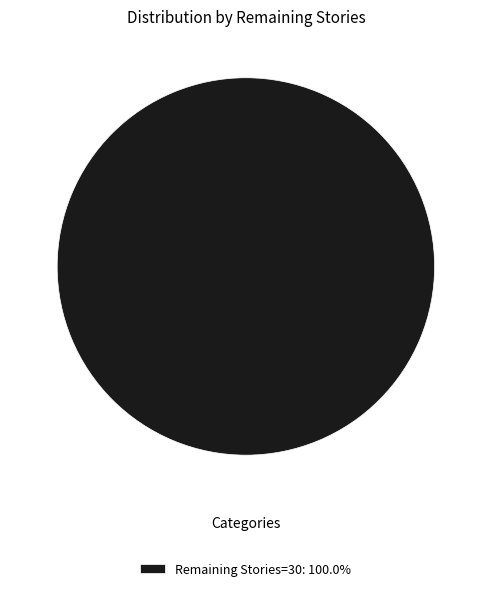

Is there a majority slice in this chart?

Yes